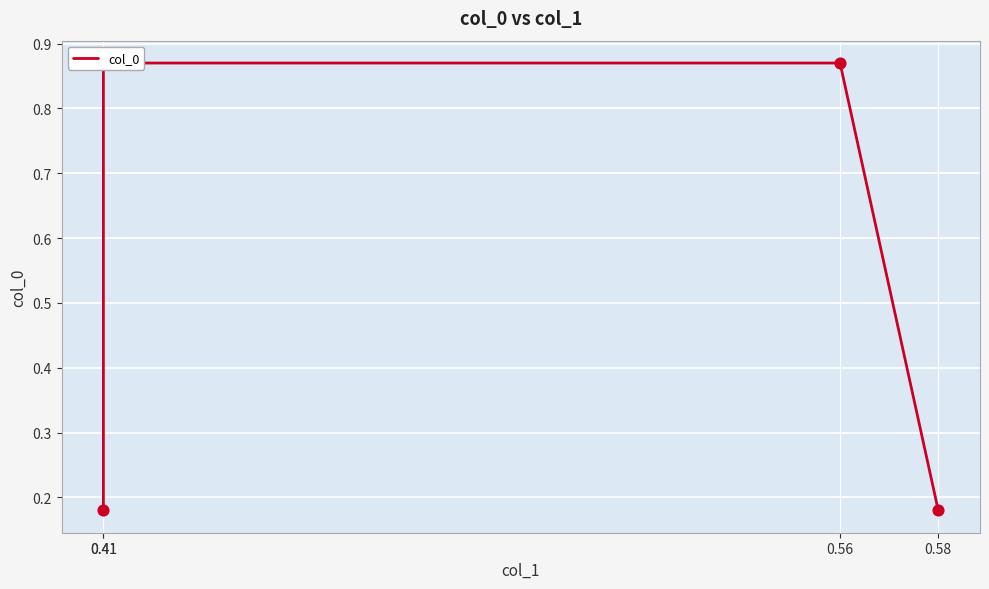

Between 0.58 and 0.56, which is larger?

0.56